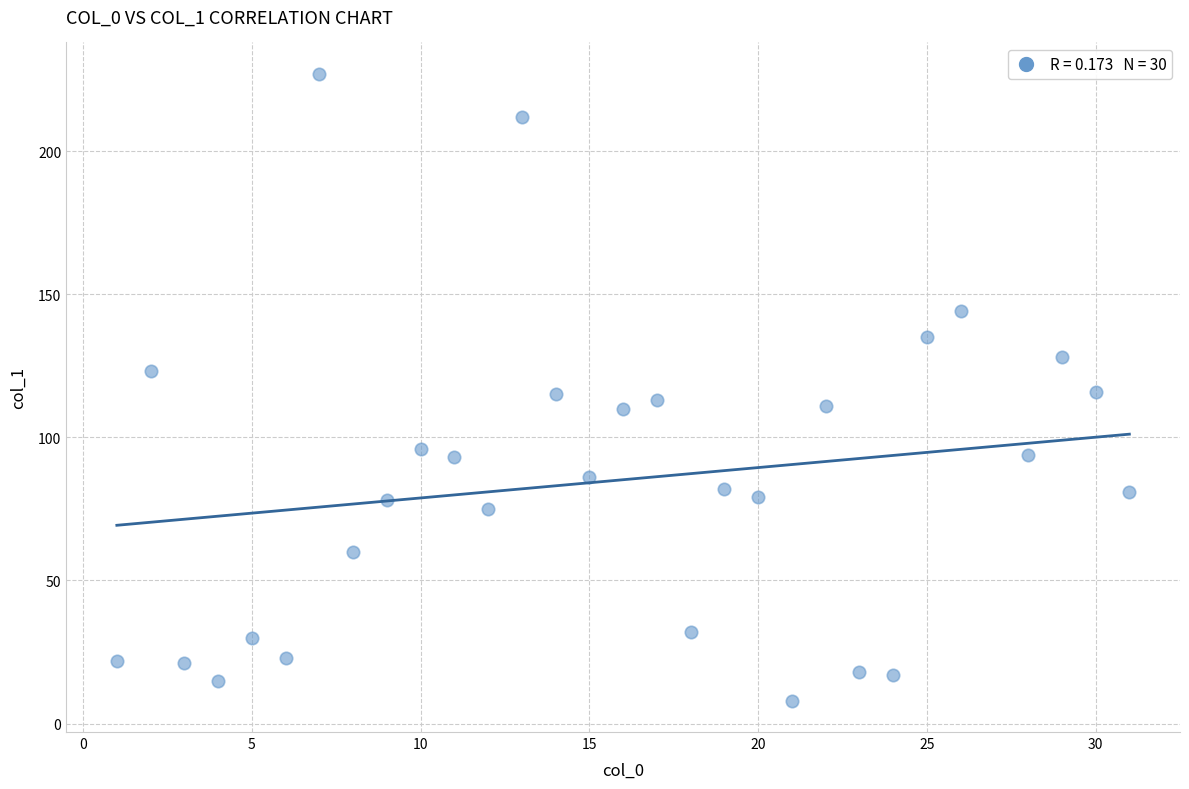

What is the range of Y values (max minus min)?

219